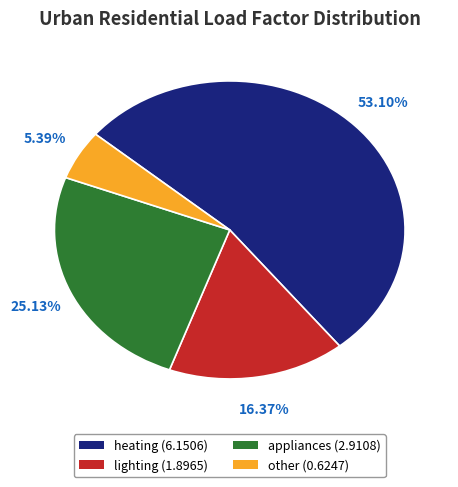

Which category has the biggest portion of the pie?

heating